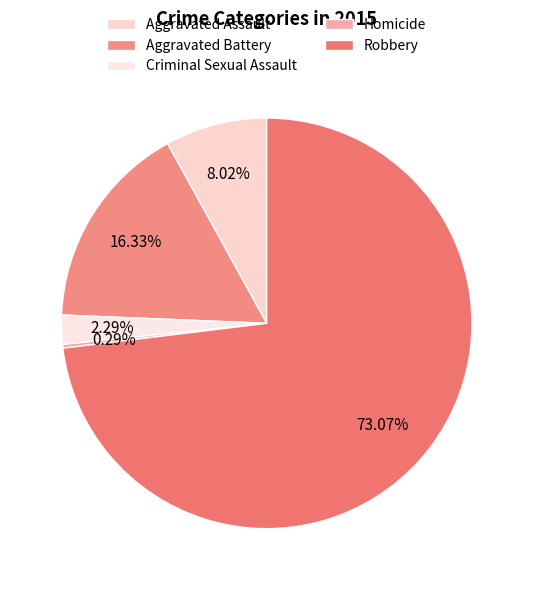

To the nearest percent, what is the average slice percentage?

20%